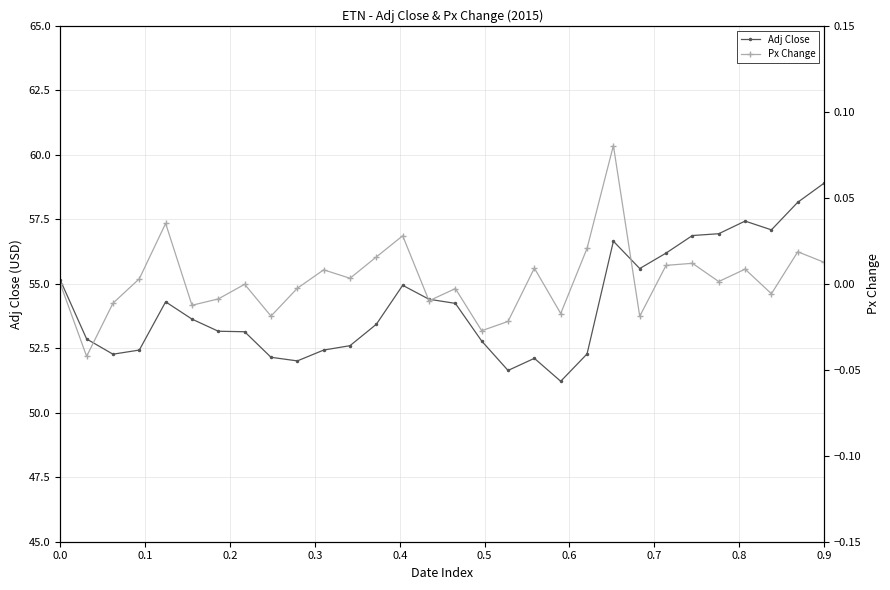

True or false: Adj Close has more than 2 interior local peaks.

True